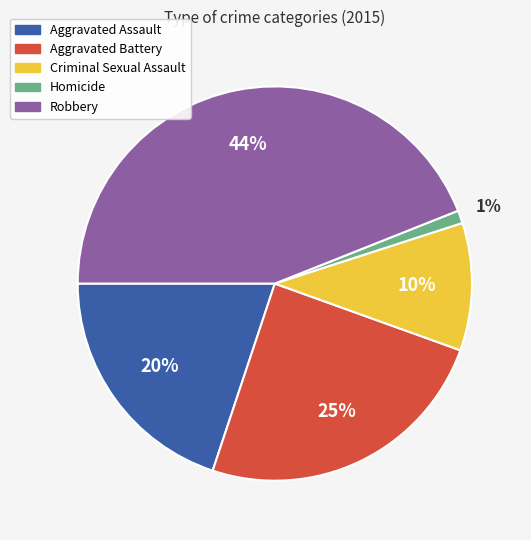

How many segments does this pie chart have?

5